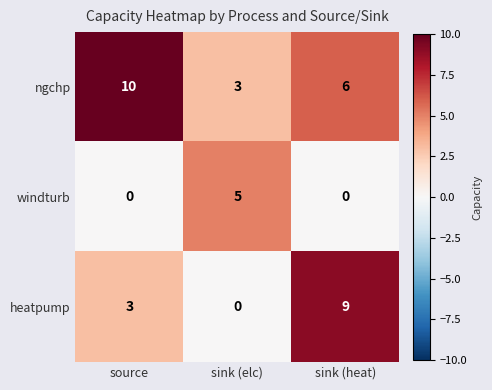

Which series has the largest total across all categories?

ngchp